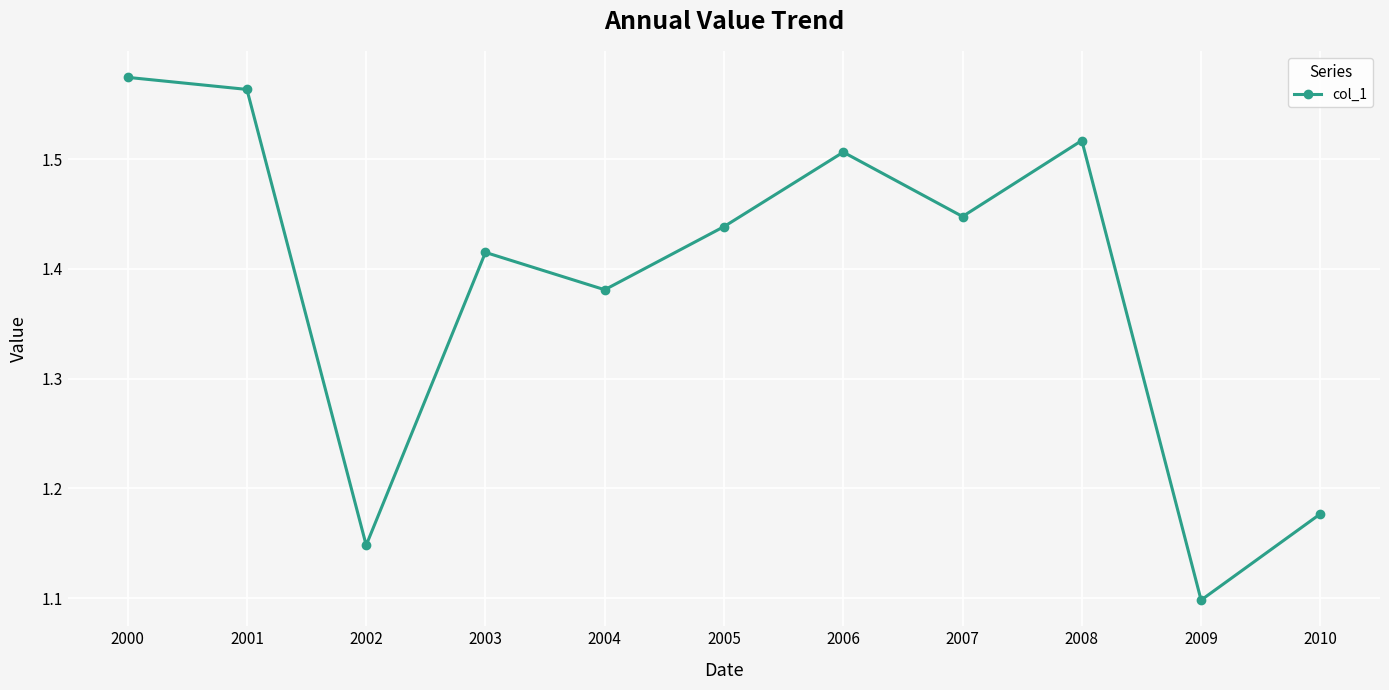

Rank the categories by value from highest to lowest.

2000, 2001, 2008, 2006, 2007, 2005, 2003, 2004, 2010, 2002, 2009